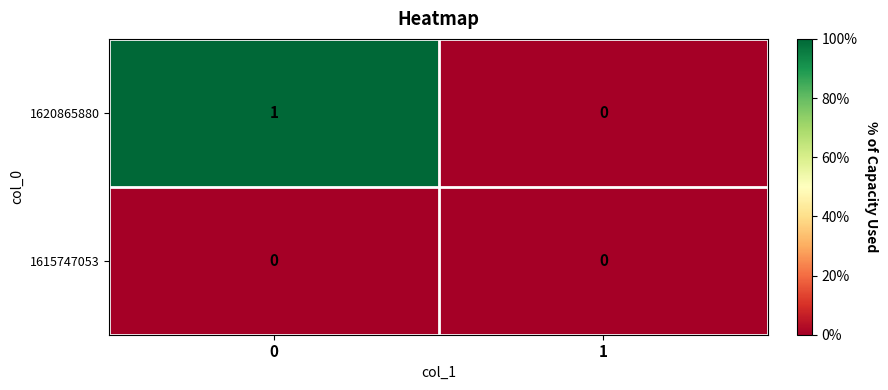

Which series has the largest total across all categories?

1620865880